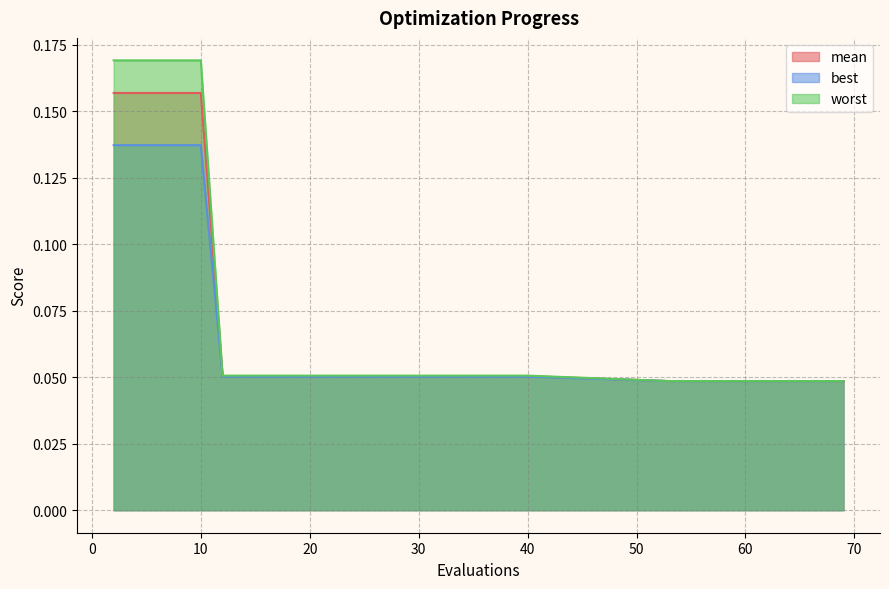

Rank the categories by worst value from highest to lowest.

2, 4, 6, 8, 10, 12, 14, 16, 18, 20, 22, 24, 26, 28, 30, 32, 34, 36, 38, 40, 53, 55, 57, 59, 60, 61, 63, 65, 67, 69